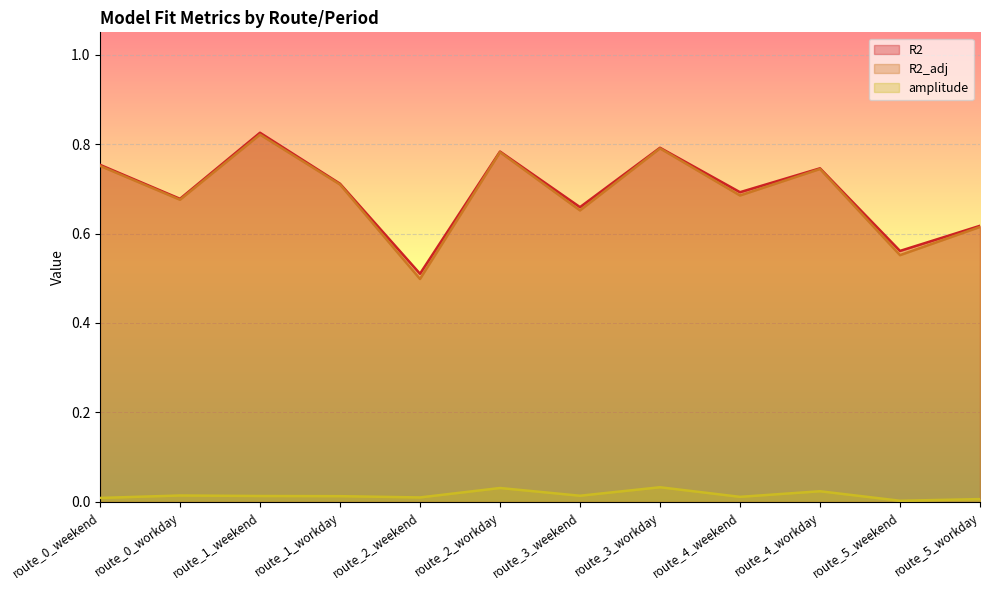

The value of R2 at route_1_weekend is 0.8. True or false?

True